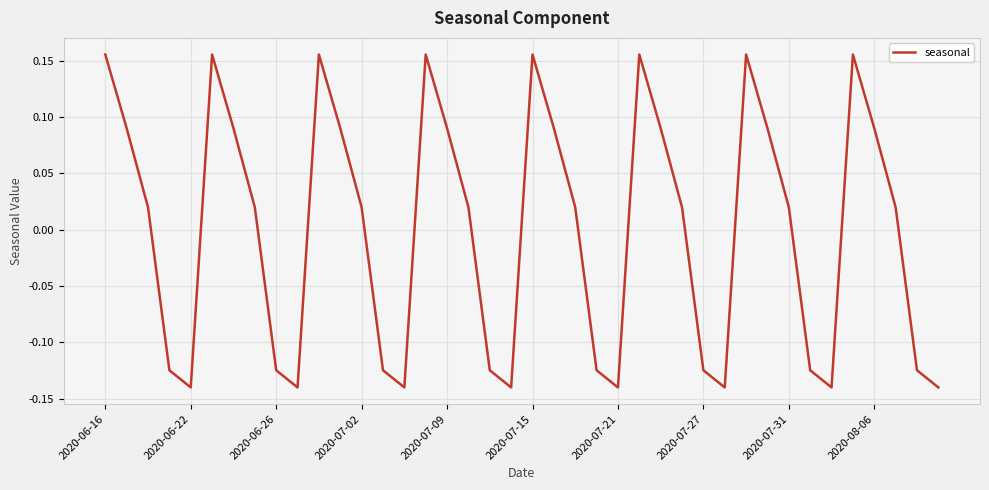

What is the difference between the maximum and minimum values?

0.3